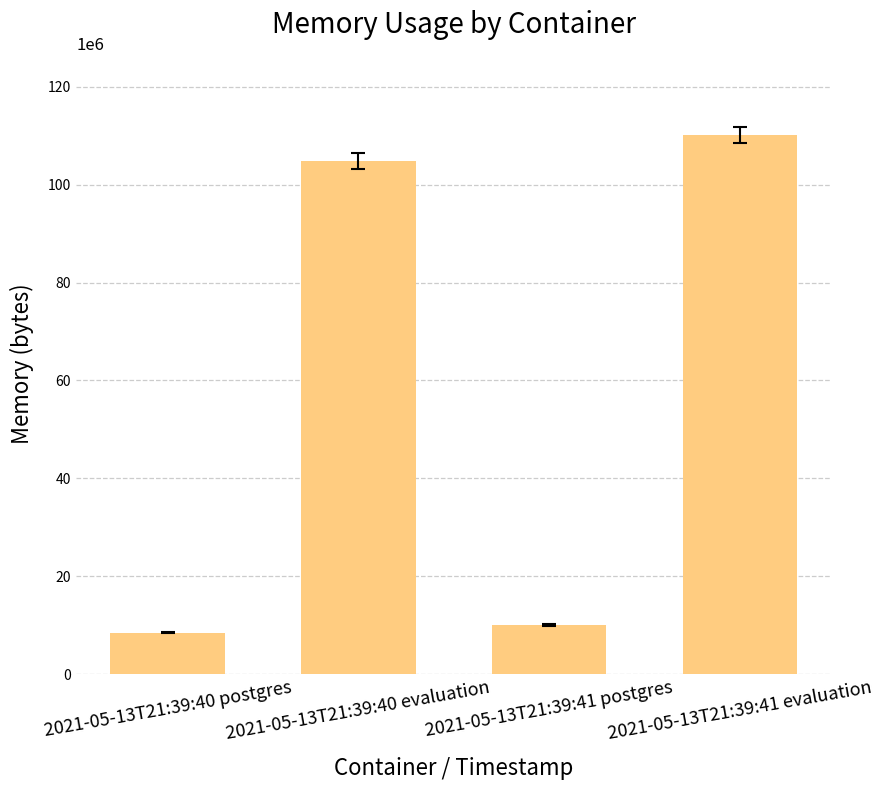

The chart shows a value of 3741328 at 2021-05-13T21:39:40 postgres. True or false?

False